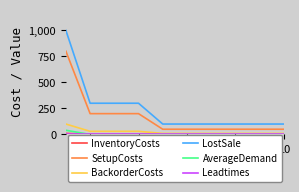

What is the difference between the maximum and minimum values in the BackorderCosts series?

90